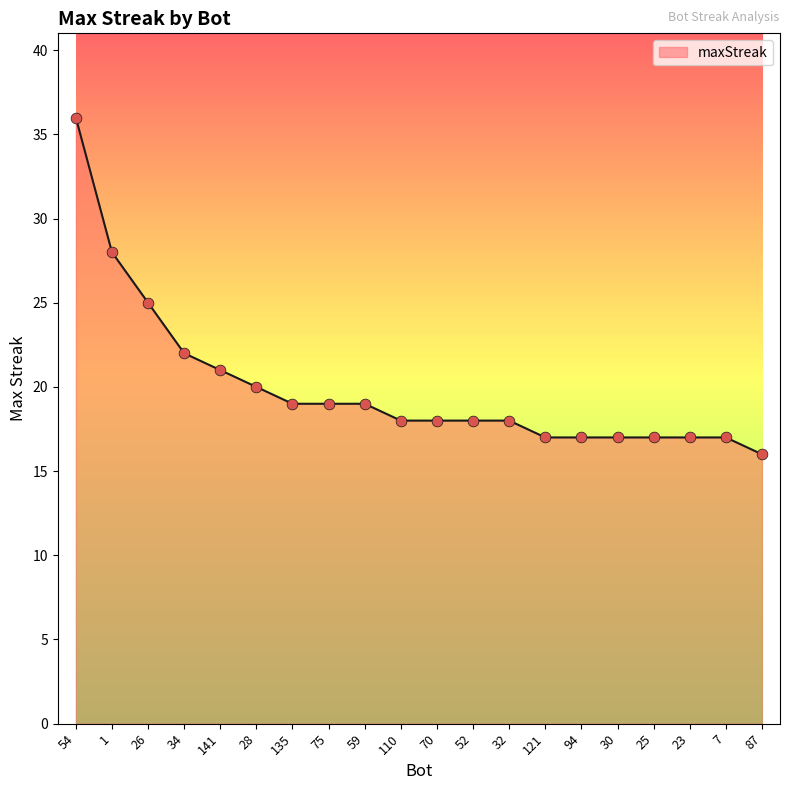

What is the change in value from 28 to 32?

-2